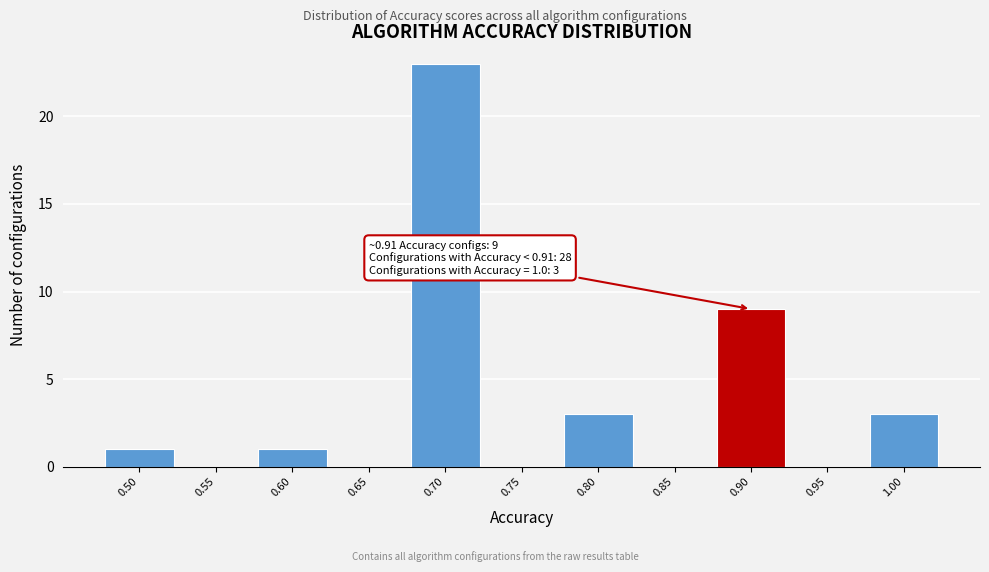

Reading left to right, transcribe all the data shown in this chart.

0.50=1	0.55=0	0.60=1	0.65=0	0.70=23	0.75=0	0.80=3	0.85=0	0.90=9	0.95=0	1.00=3